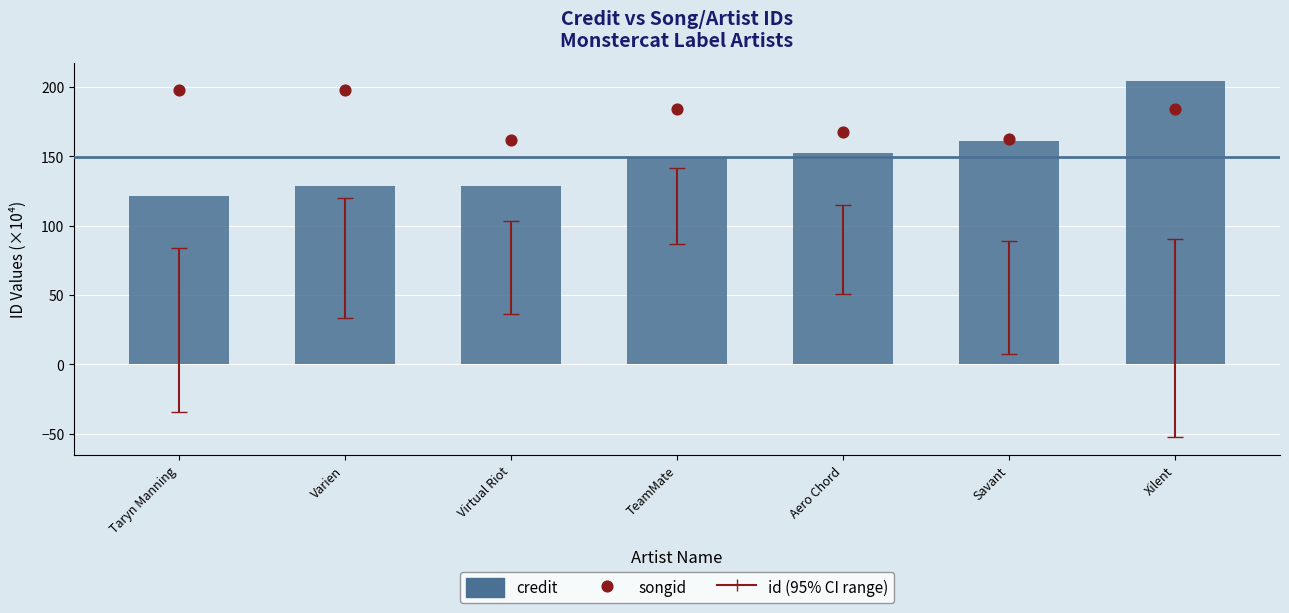

Which series has the largest total across all categories?

songid